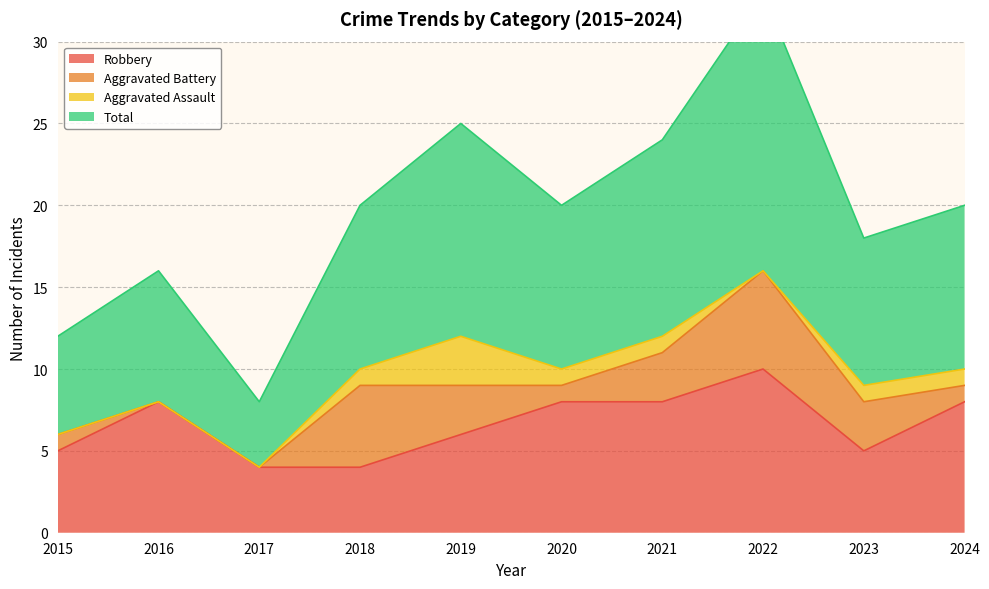

Which series has the largest total across all categories?

Total